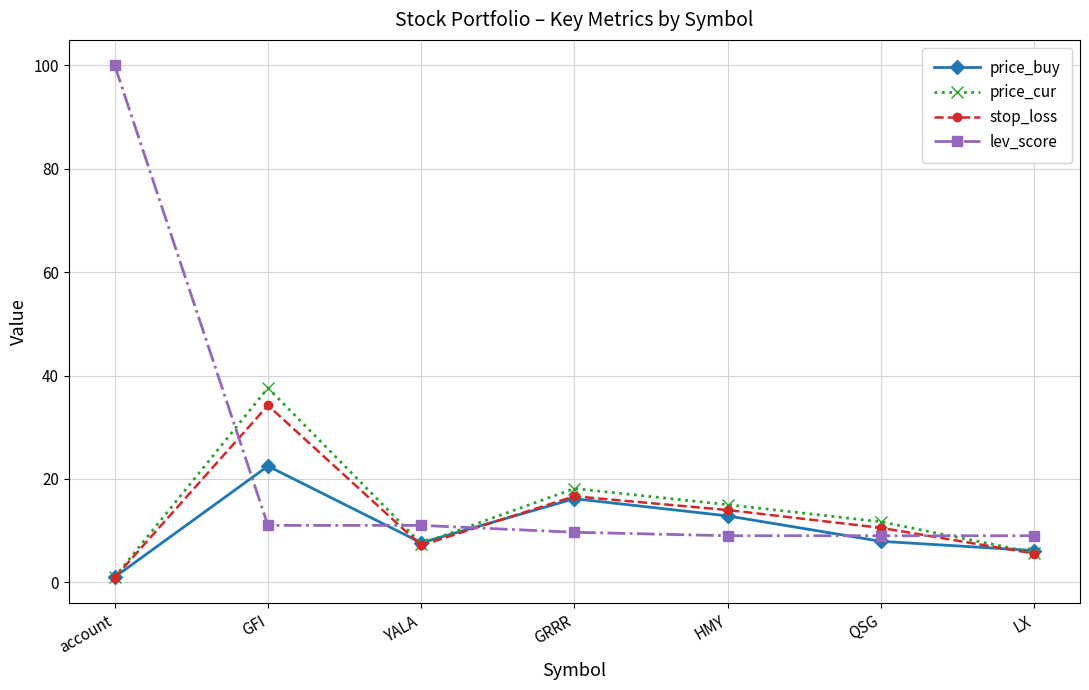

Between GFI and QSG, which series saw the biggest shift?

price_cur